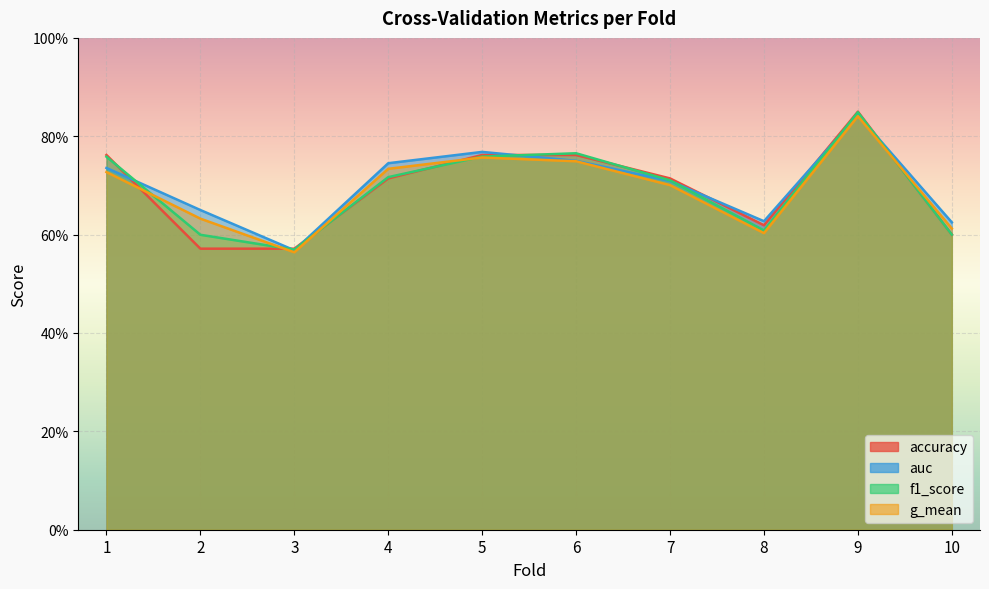

Rank the series at 10 from highest to lowest value.

auc, g_mean, accuracy, f1_score